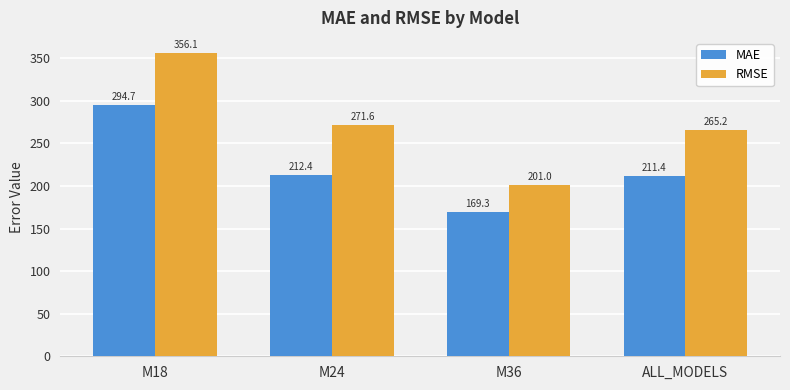

How many bars are there in total?

8